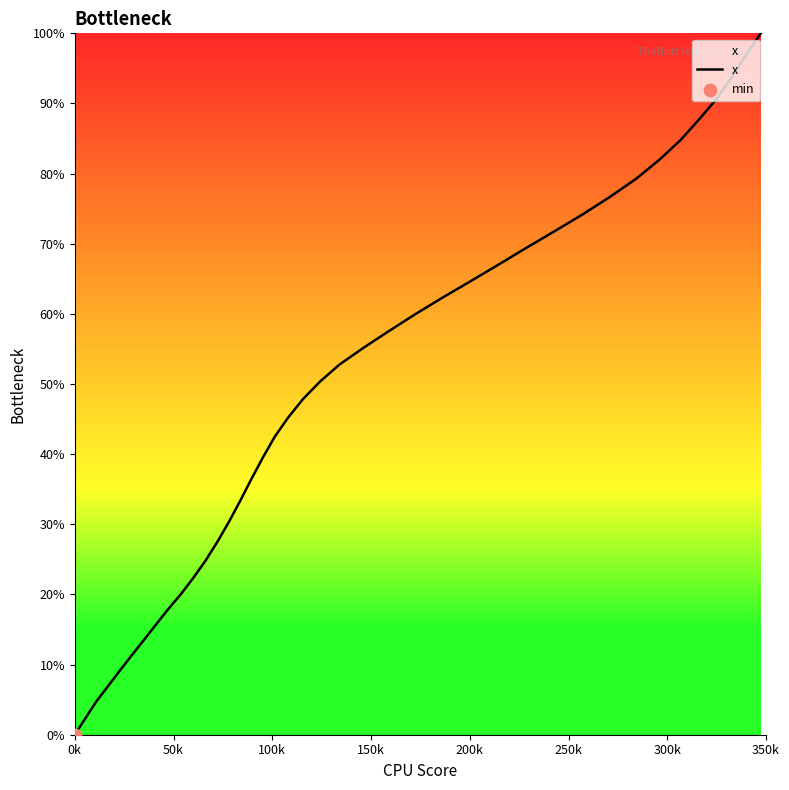

What is the difference between the maximum and minimum values?

100.0